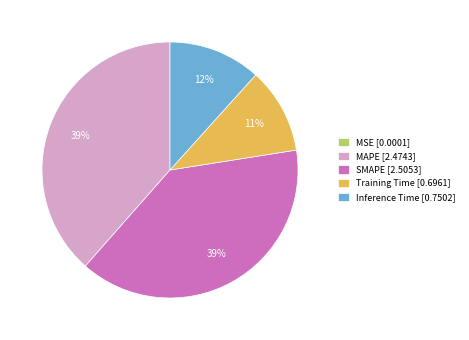

Is the sum of Inference Time and Training Time greater than half?

No